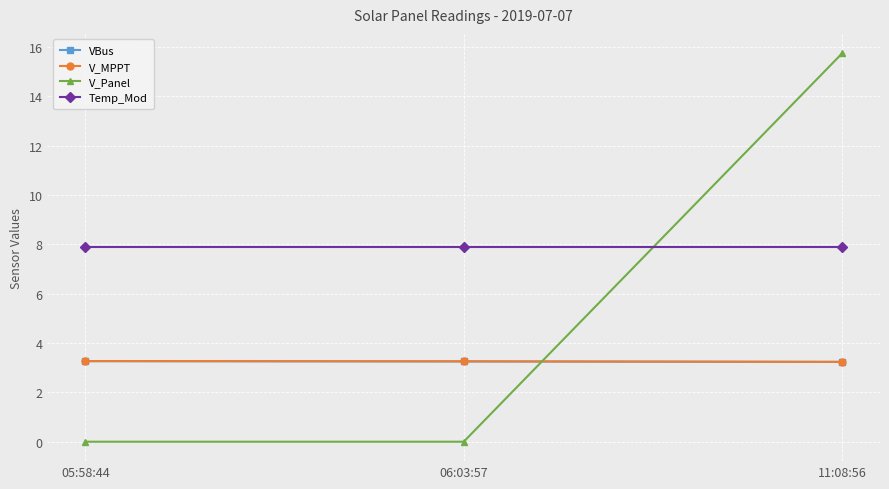

Between 05:58:44 and 11:08:56, which series saw the biggest shift?

V_Panel